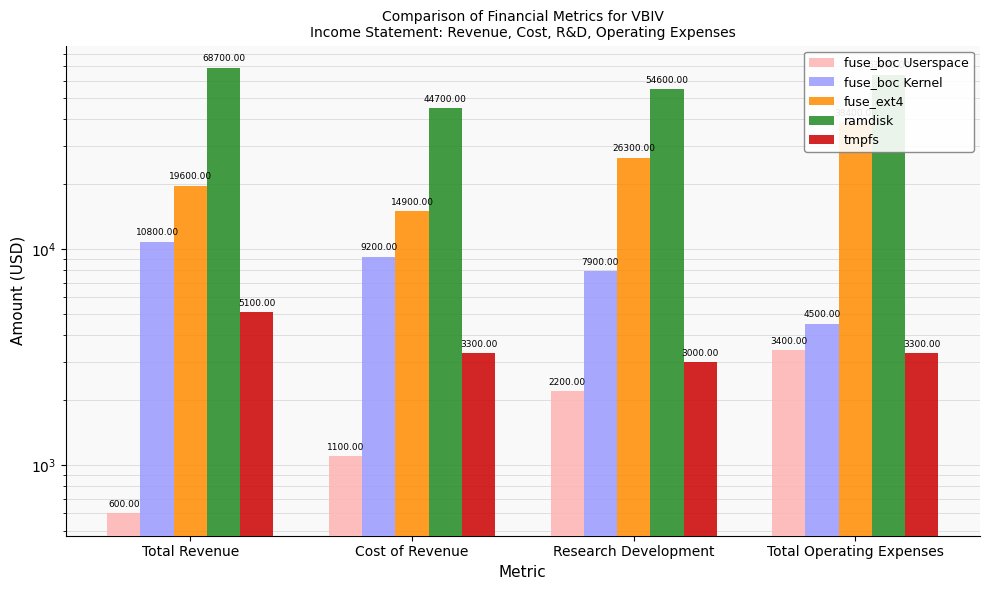

How many data points in fuse_boc Userspace are less than 2200?

2